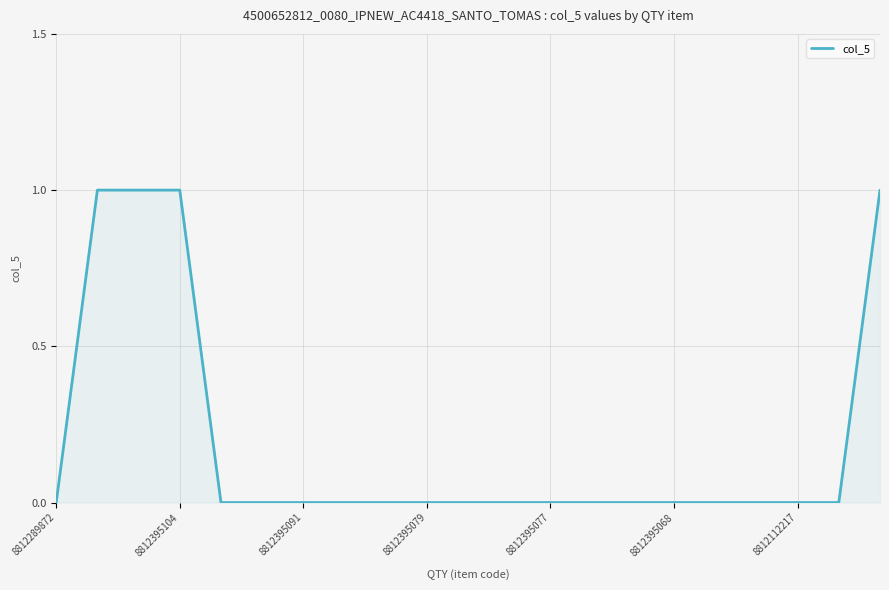

How many lines are shown in the chart?

1